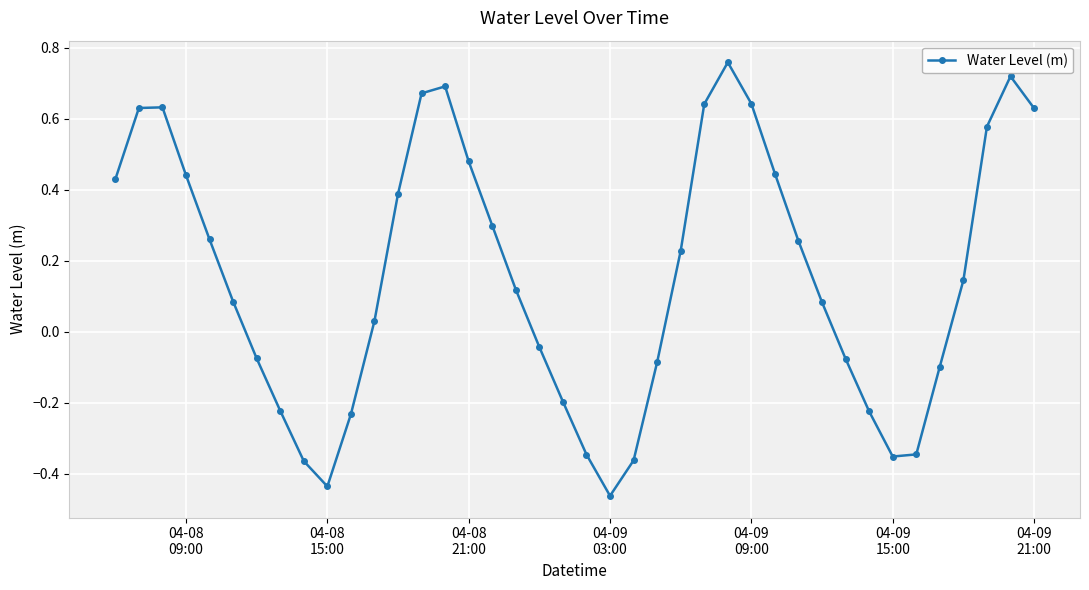

What is the sum of all values?

6.4